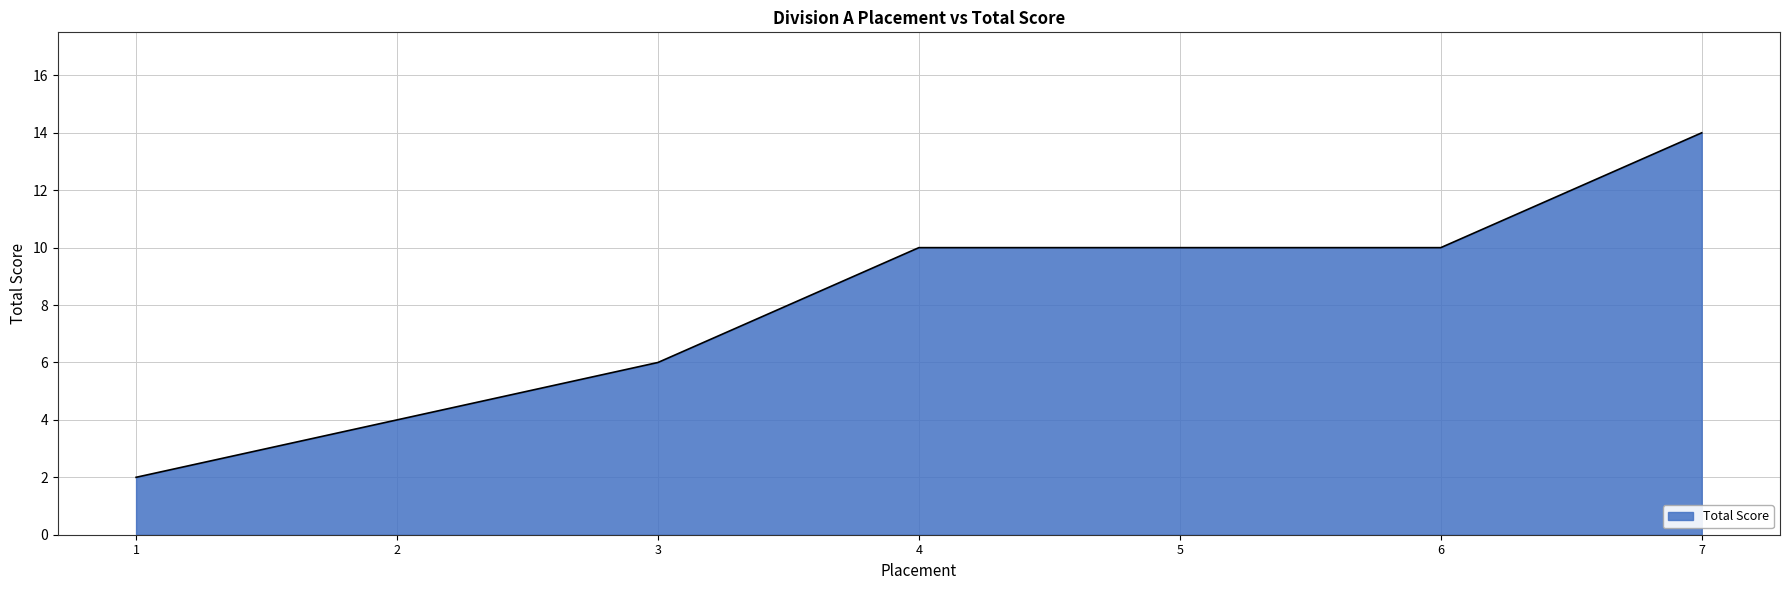

What is the difference between the maximum and second lowest values?

10